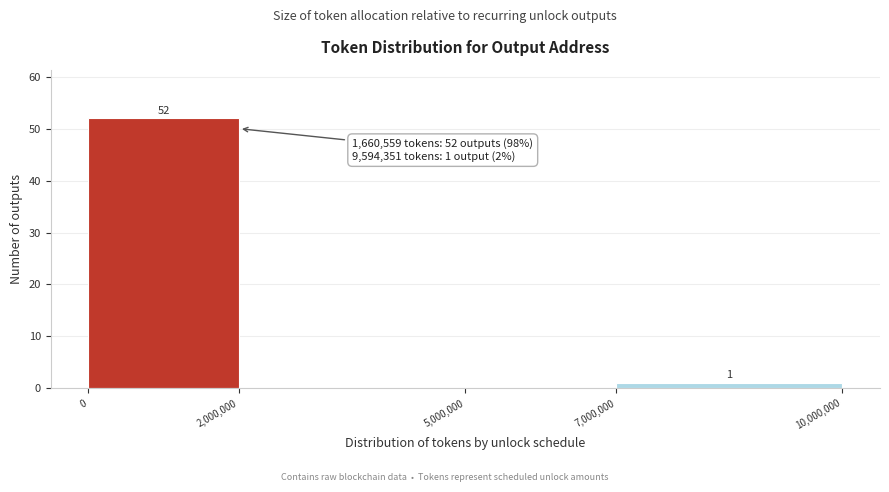

Over which range of the x-axis is the bar tallest?

0 to 2,000,000